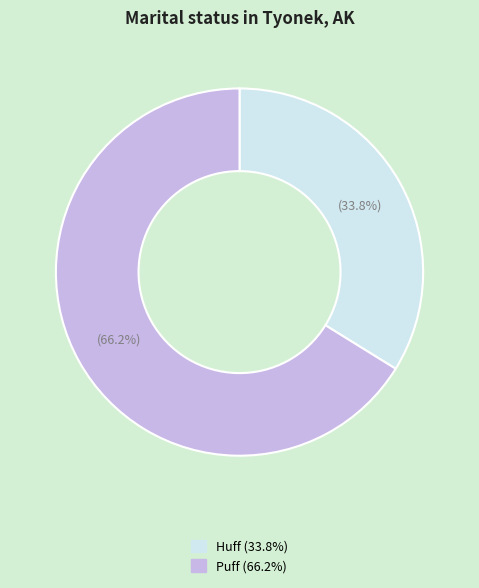

Rank the categories by value from lowest to highest.

Huff, Puff